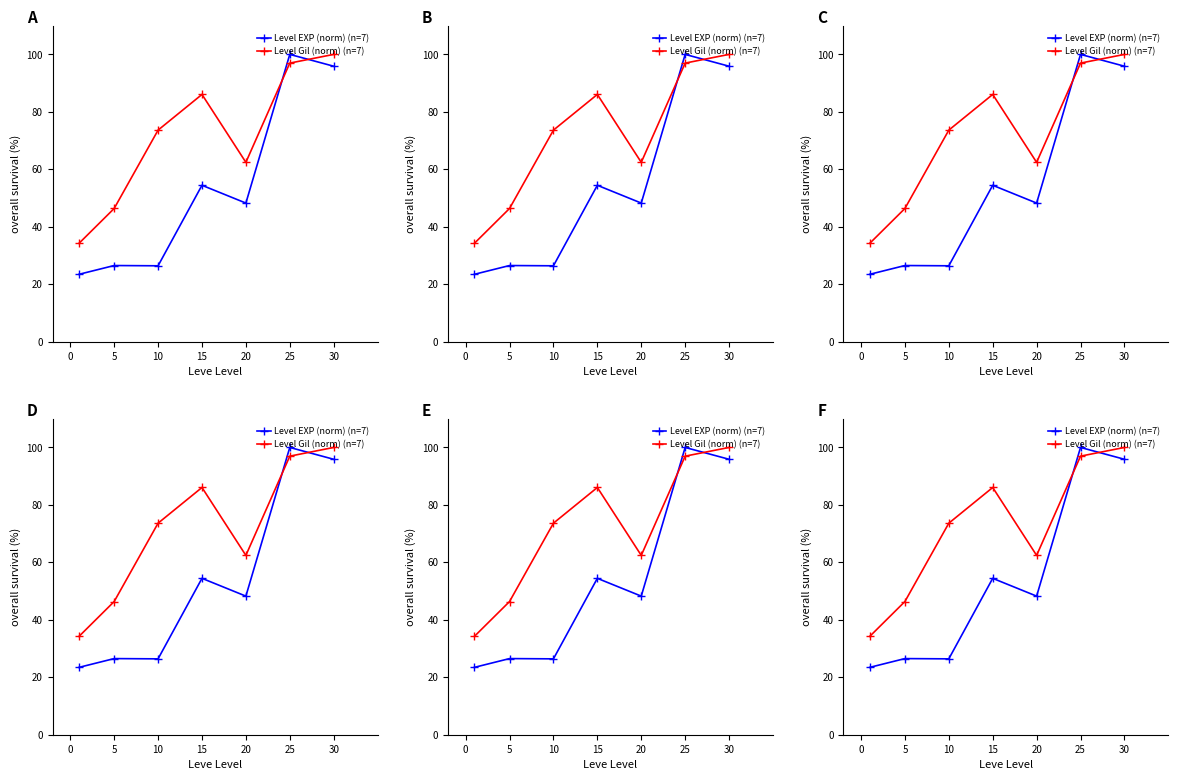

What is the highest value of the Level EXP (norm) (n=7) series?

100.0